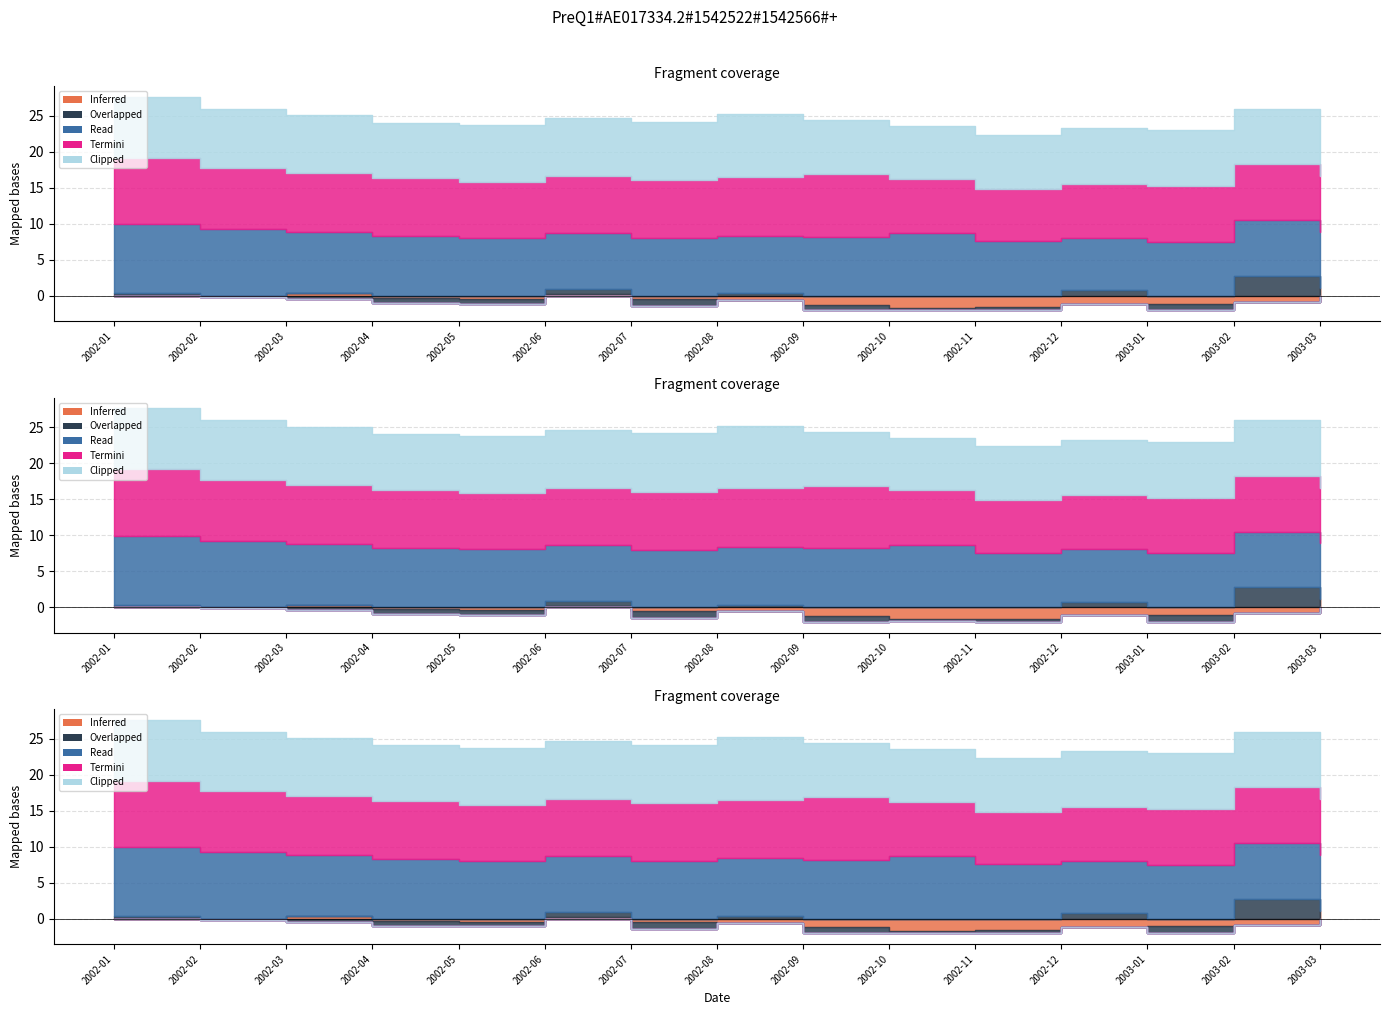

What is the sum of the Overlapped values at 2002-07 and 2003-02?

1.8